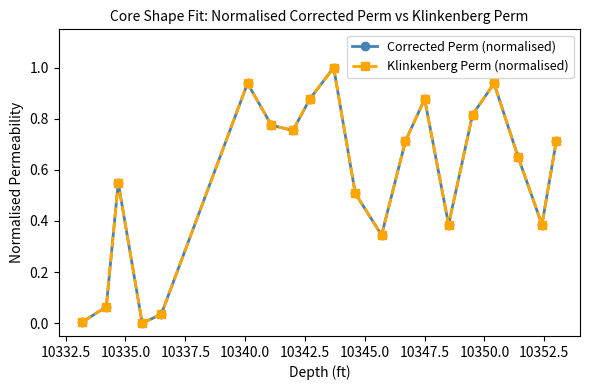

Which series ends up on top after the final intersection of Klinkenberg Perm (normalised) and Corrected Perm (normalised)?

Corrected Perm (normalised)